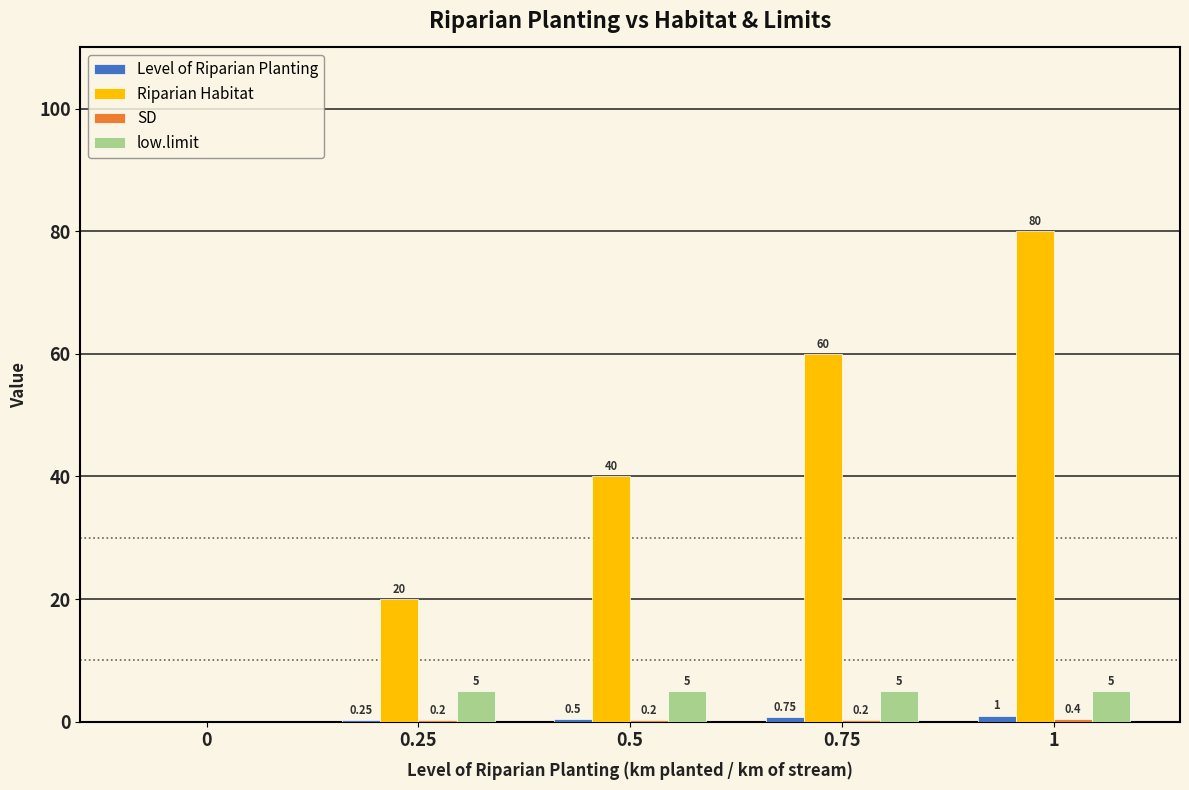

How many distinct data groups are displayed?

4